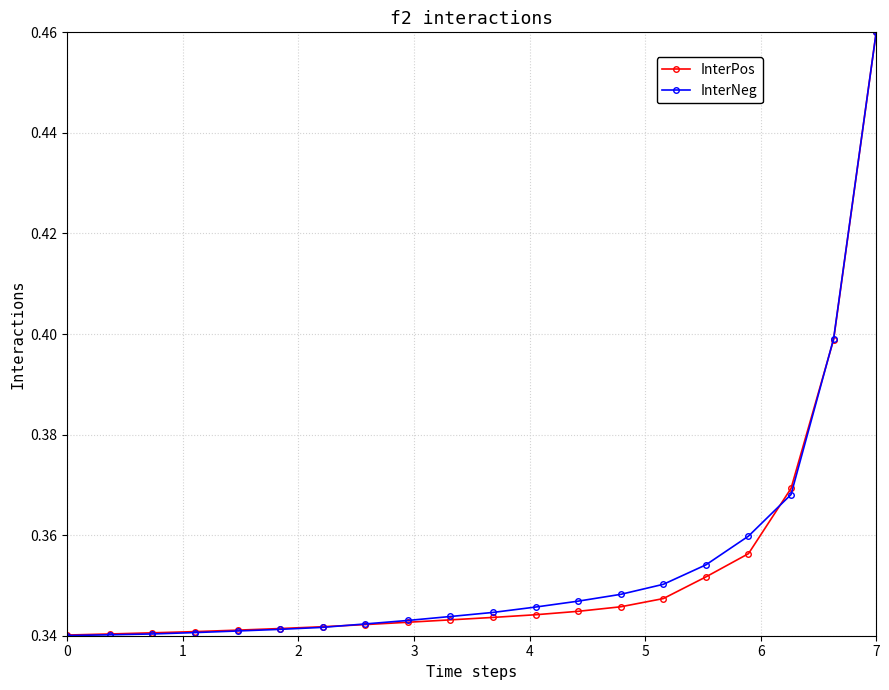

Count the InterPos values in the range 0 to 1.

20